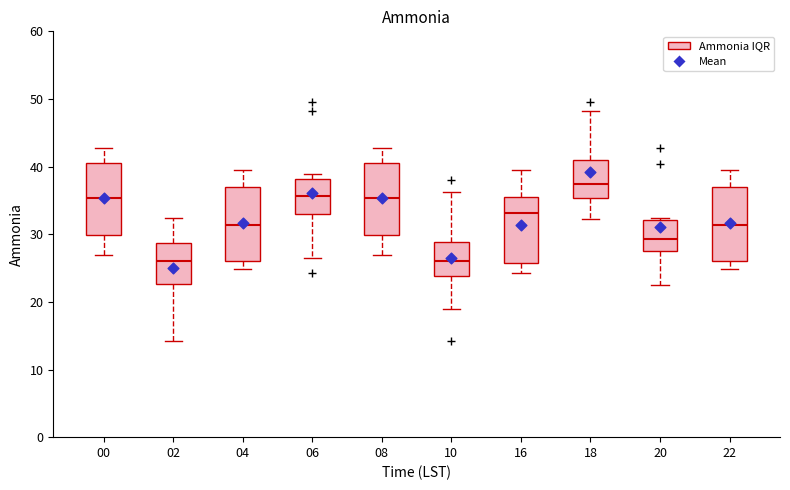

Where is the lower edge of the box at x = 22 on the y-axis? The values are not printed on the chart, so give them approximately, as read against the axis.

26